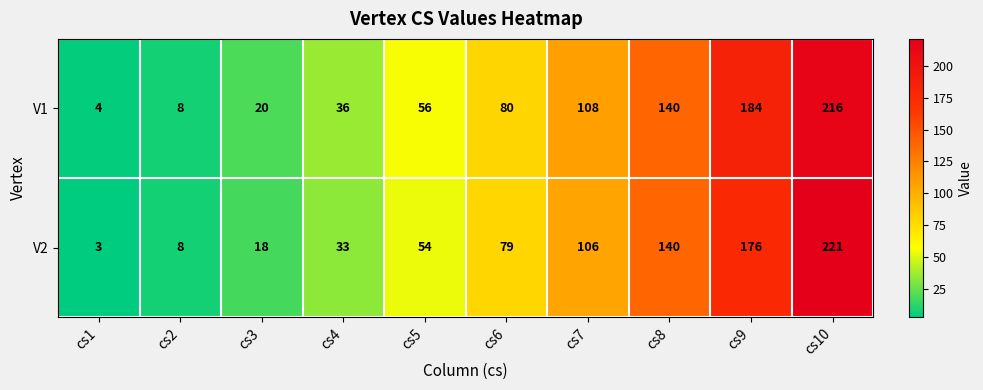

How many distinct data groups are displayed?

2